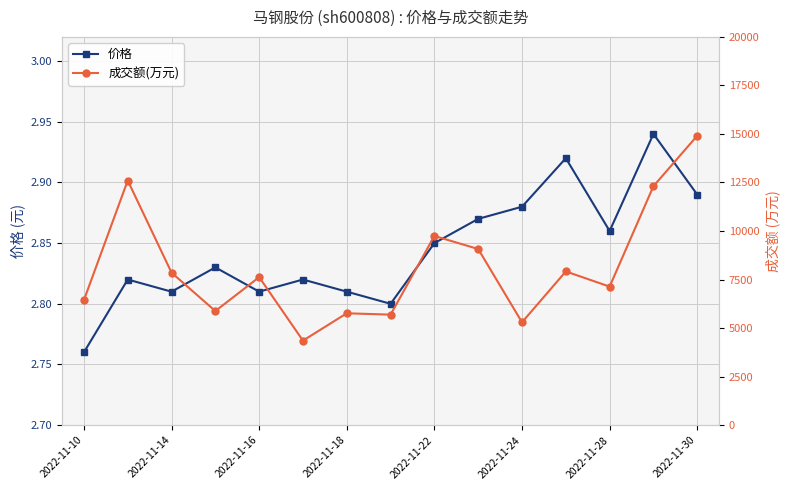

What is the maximum value shown in the chart?

14908.0